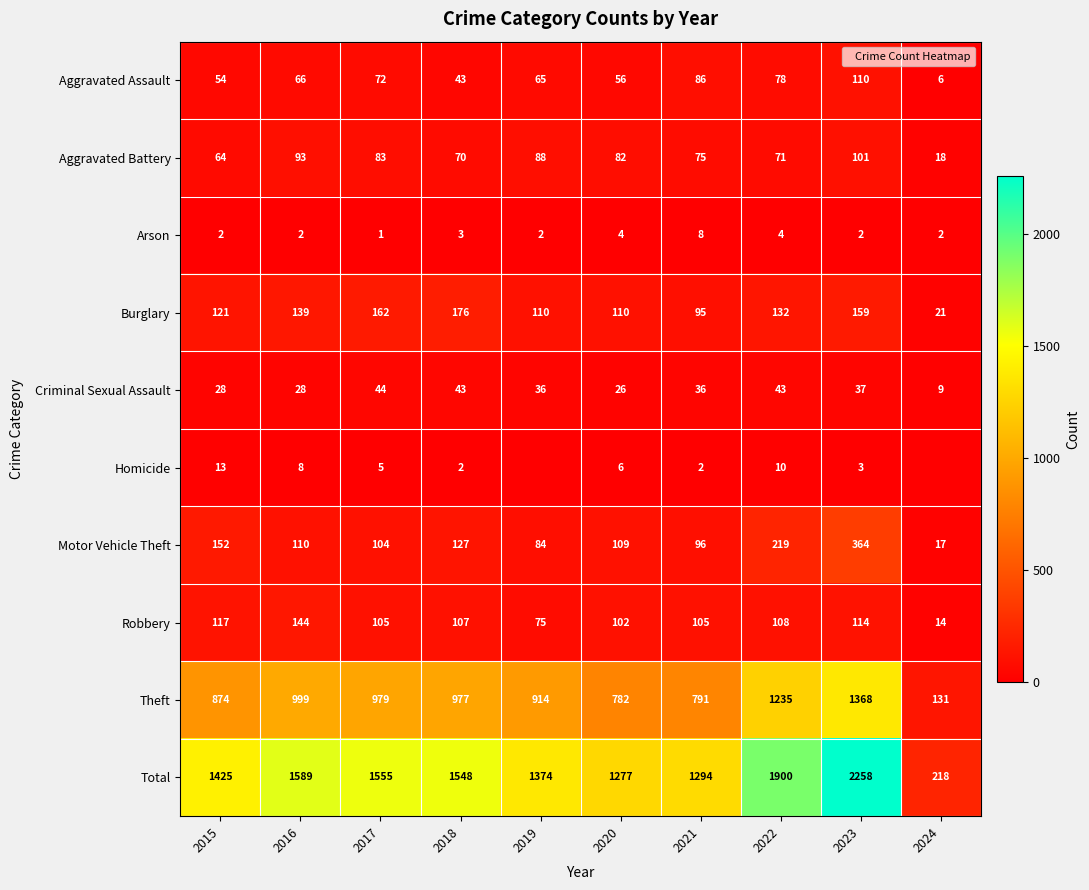

What is the difference between the Burglary values at 2015 and 2016?

18